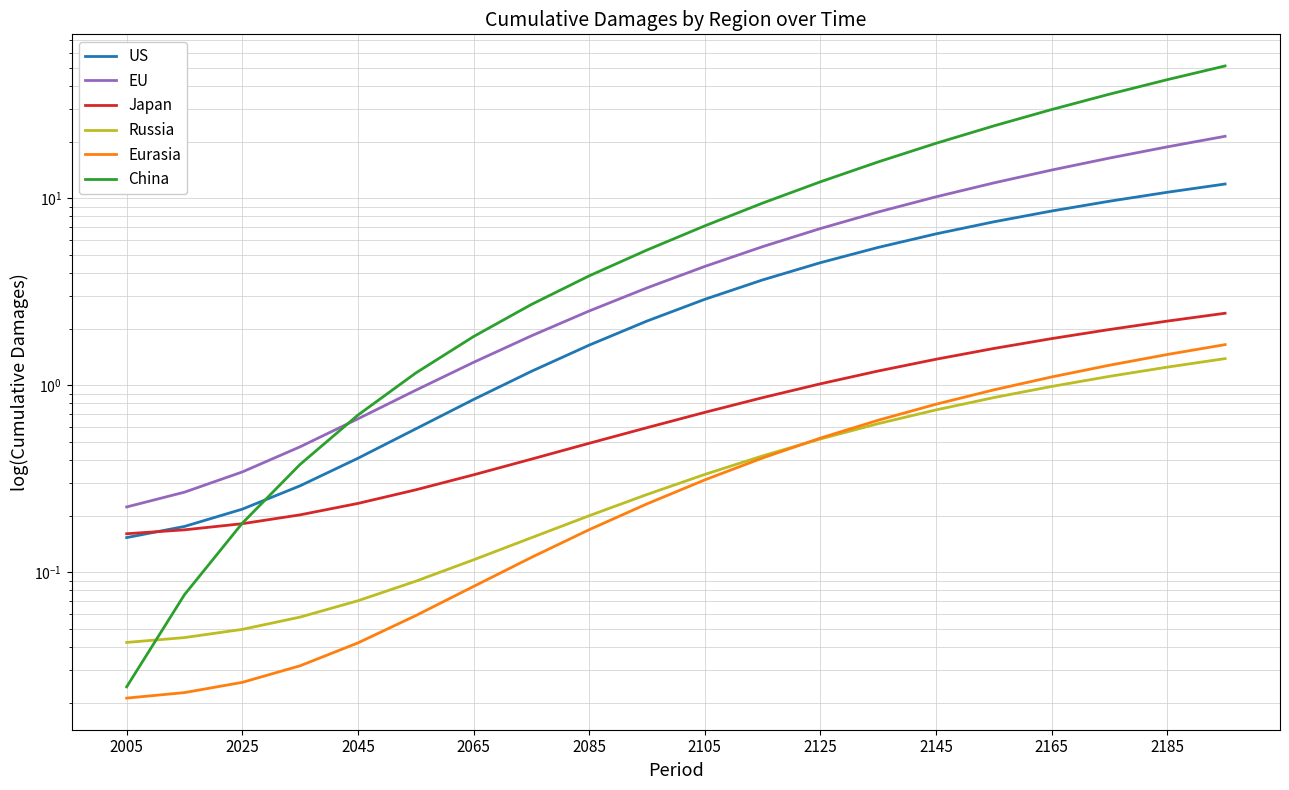

True or false: Russia and China intersect in this chart.

True